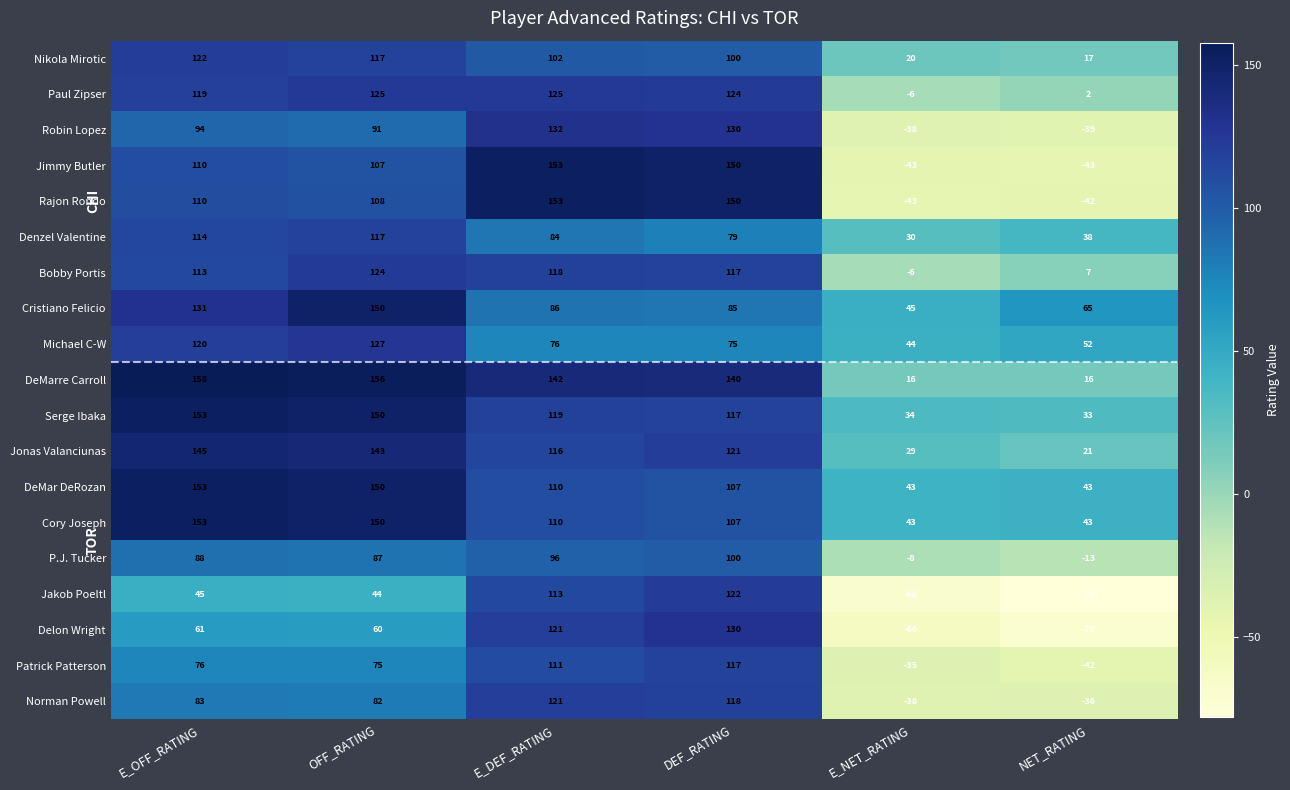

Which category has the lowest value across all series?

NET_RATING